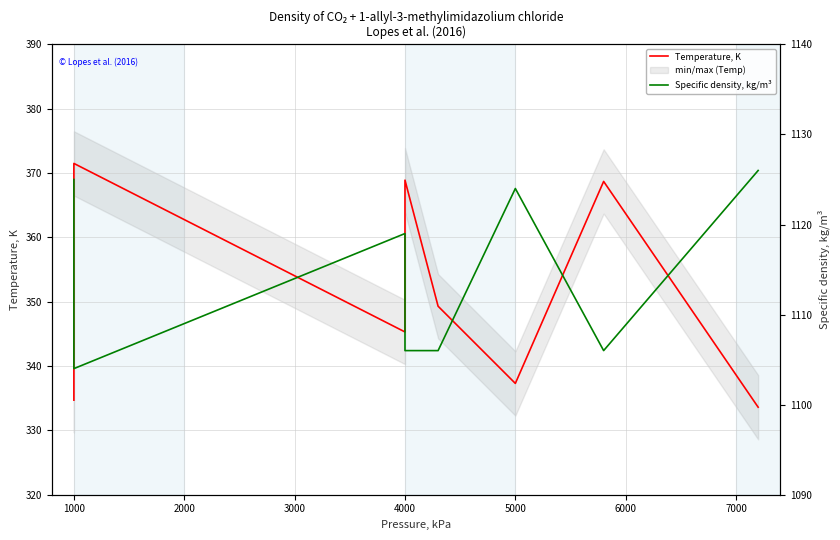

At 7000, list the series in order from smallest to largest.

Temperature, K, Specific density, kg/m³